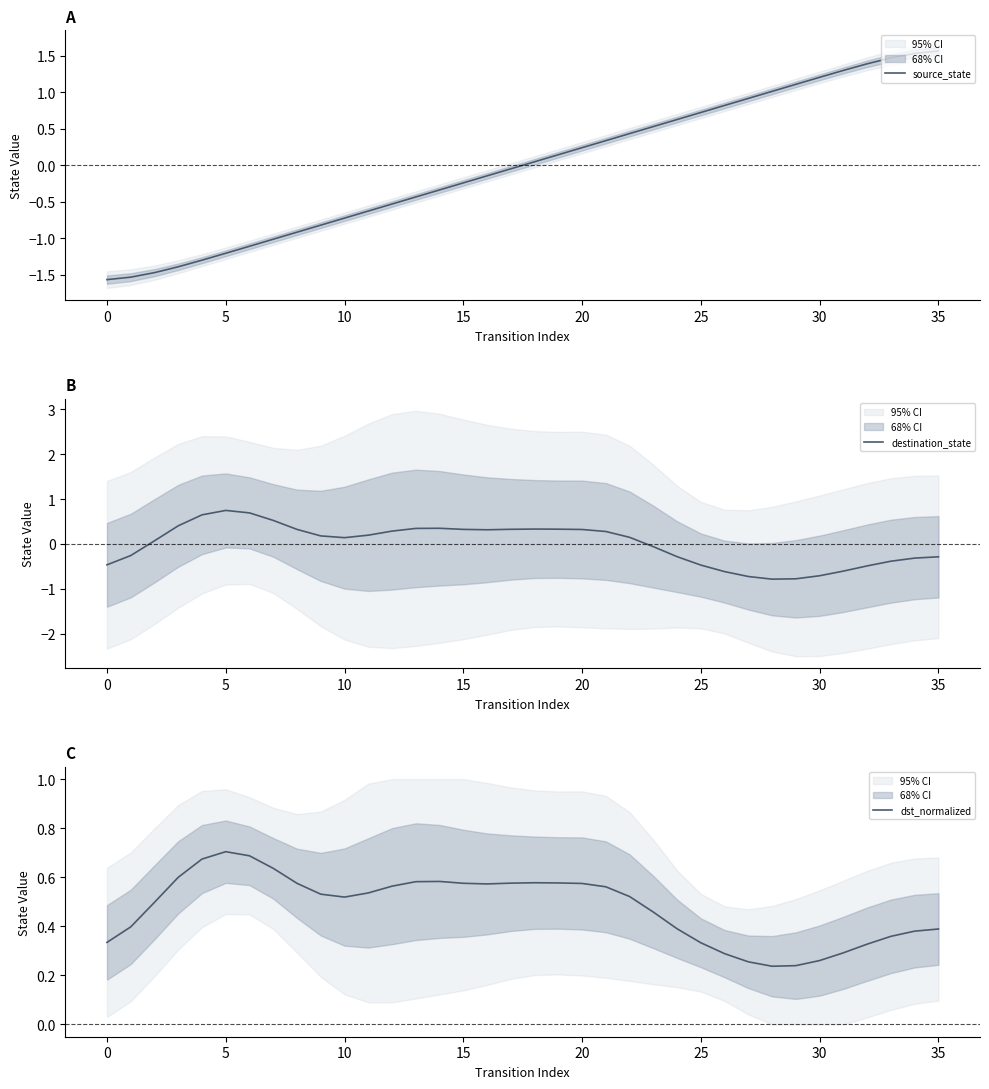

What is the difference between the maximum and minimum values in the dst_normalized series?

0.5